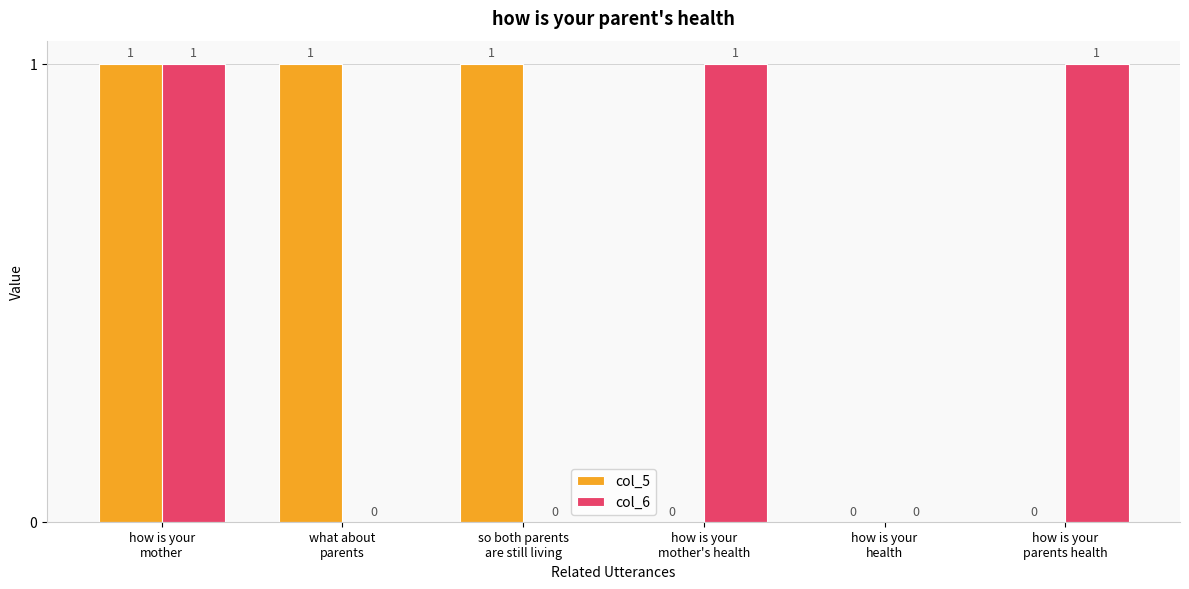

What is the sum of all col_6 values?

3